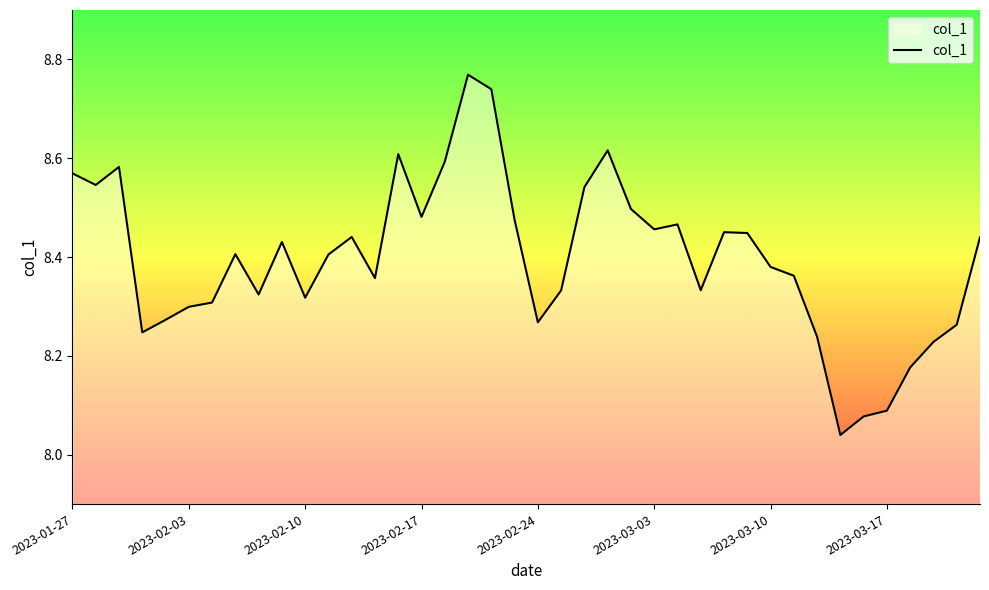

What is the difference between the maximum and minimum values?

0.7